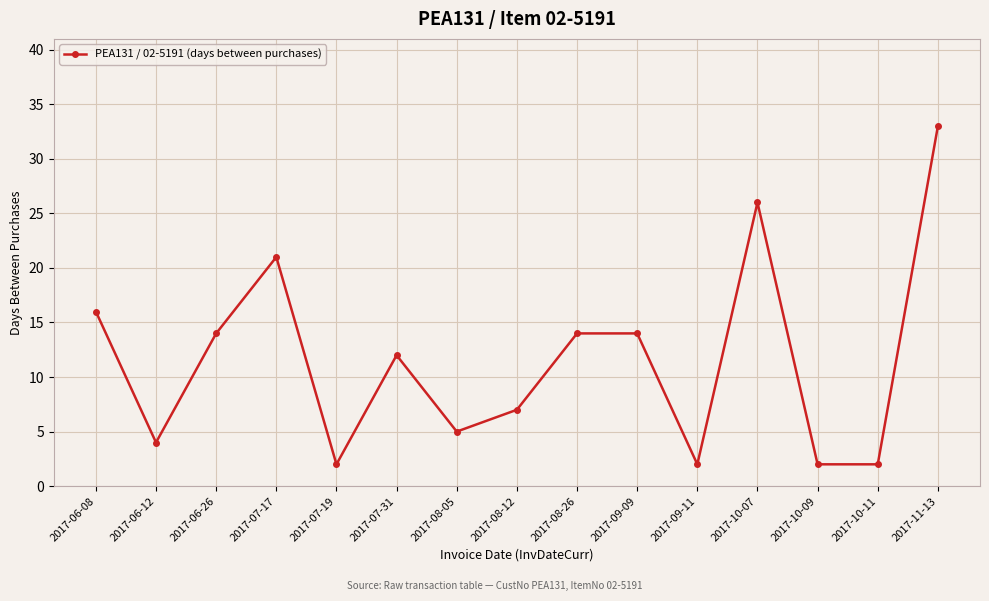

At which label is the value closest to 17?

2017-06-08